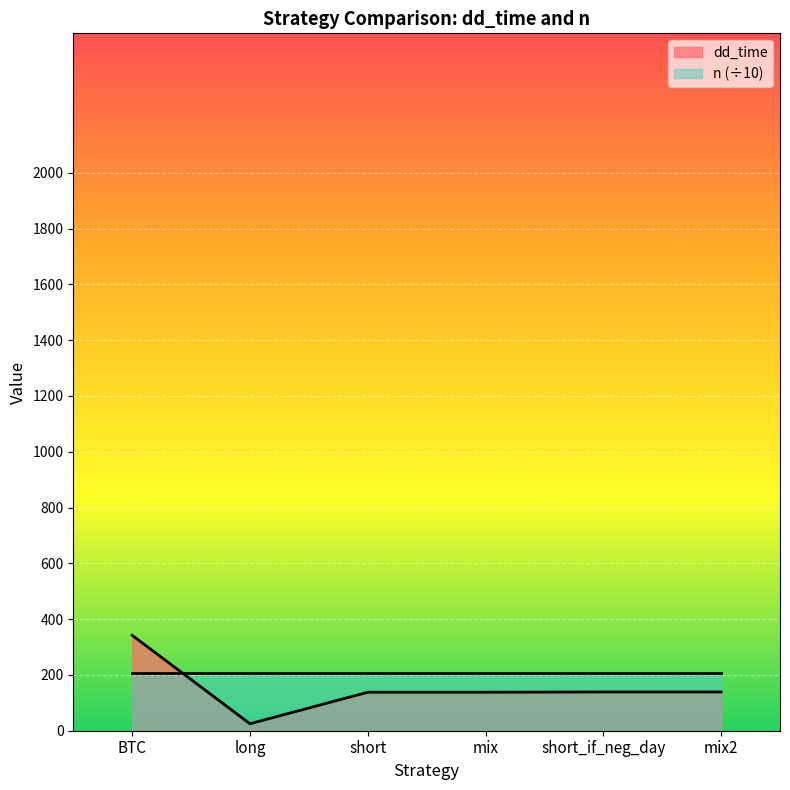

Rank the categories by value from highest to lowest.

BTC, short_if_neg_day, mix2, short, mix, long